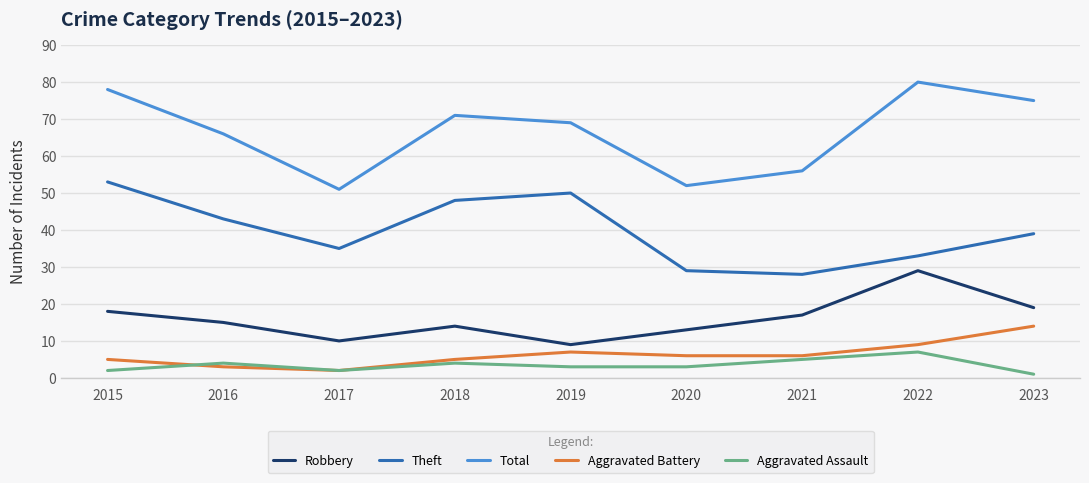

Is it true that Aggravated Assault equals 9 at 2021?

False